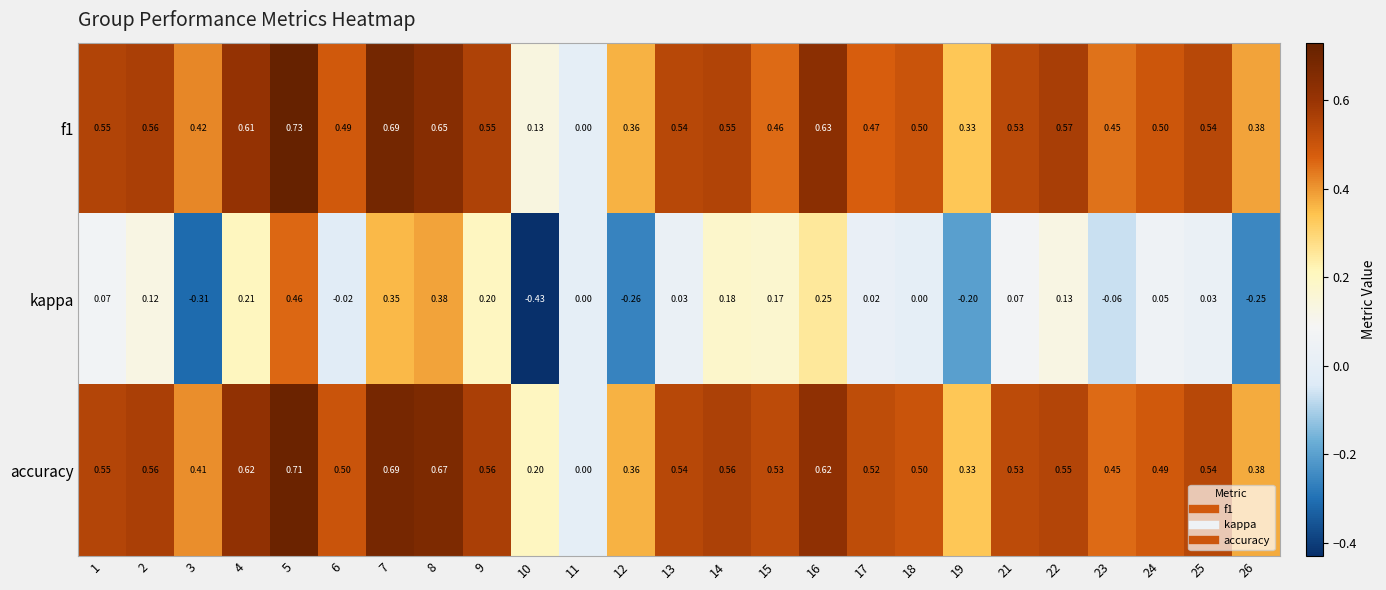

Which series has the largest total across all categories?

accuracy